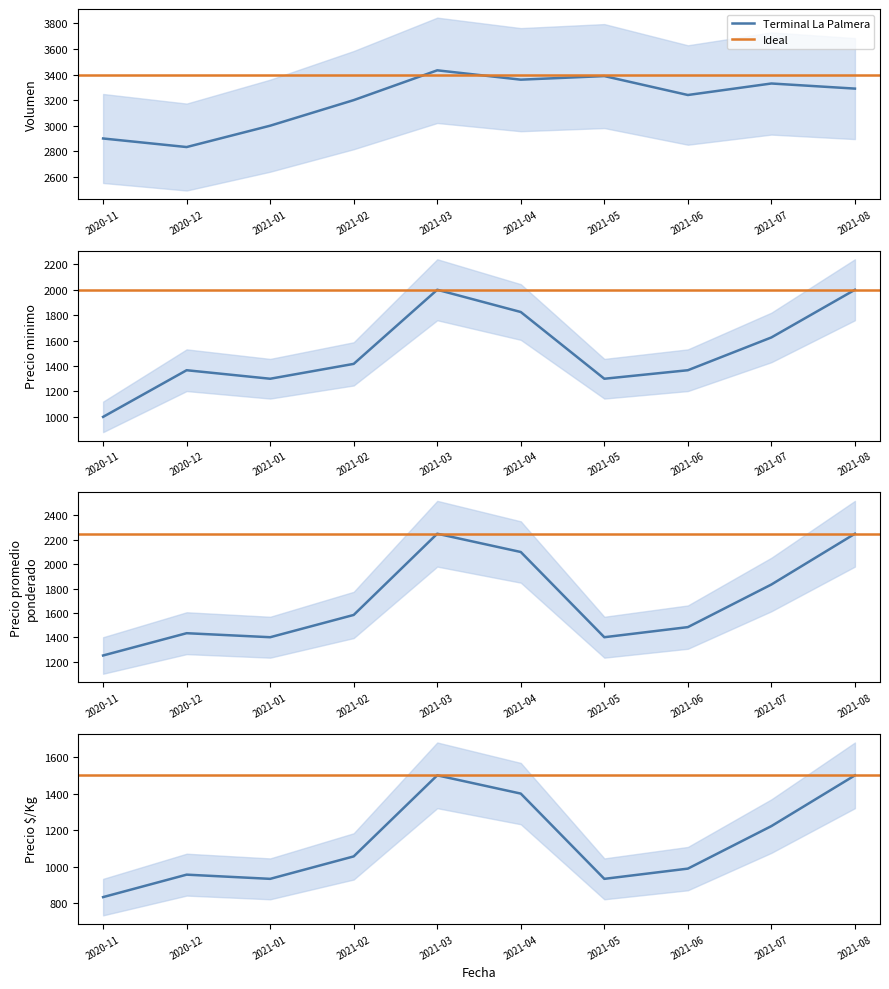

What is the sum of the Precio minimo values at 2021-04 and 2021-02?

3242